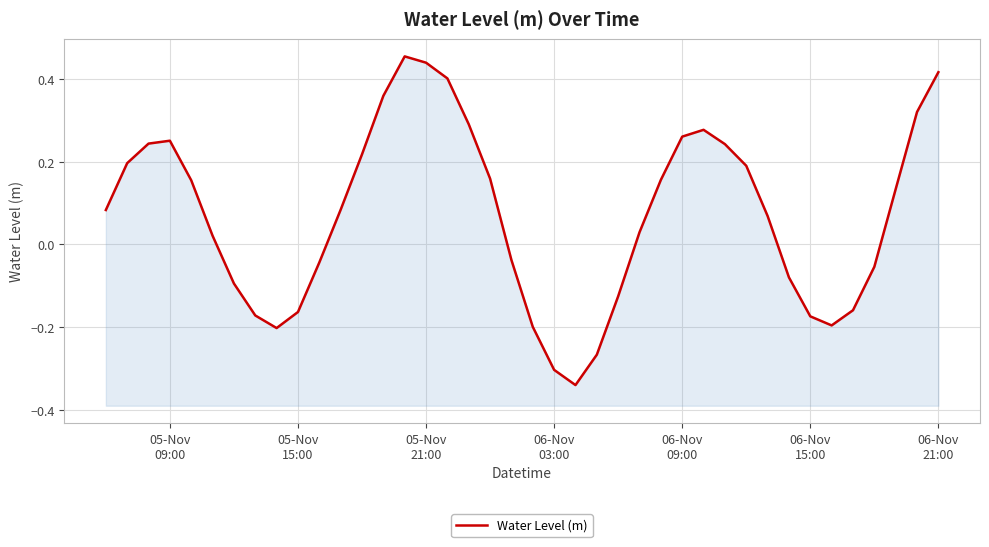

True or false: the data shows -0.2 at 05-Nov 15:00.

False